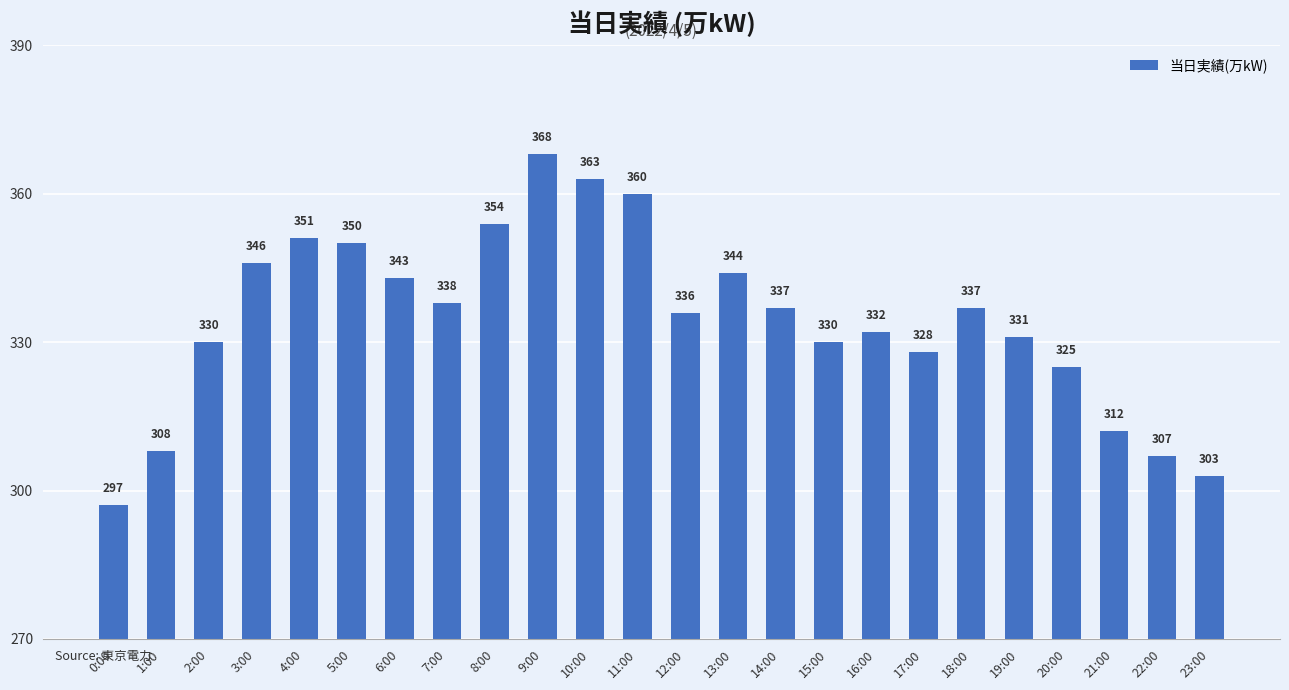

What is the label of the 12th bar from the left?

11:00